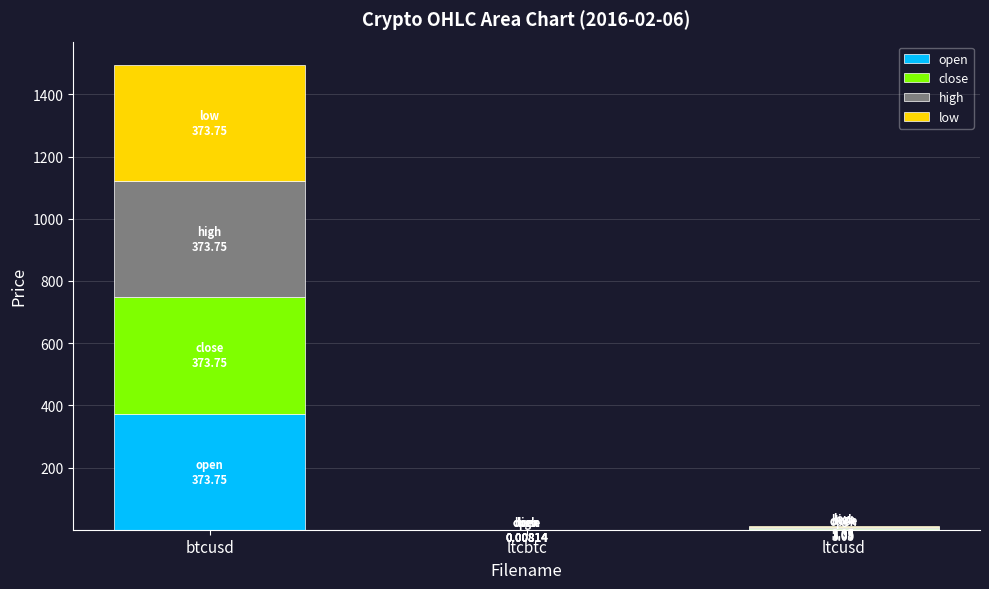

At which category is the sum across all series the highest?

btcusd